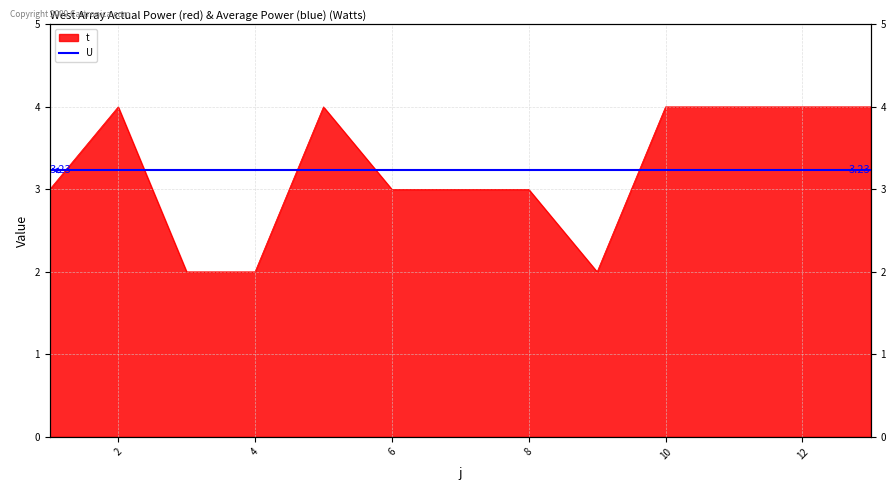

How many data points are less than 3?

3